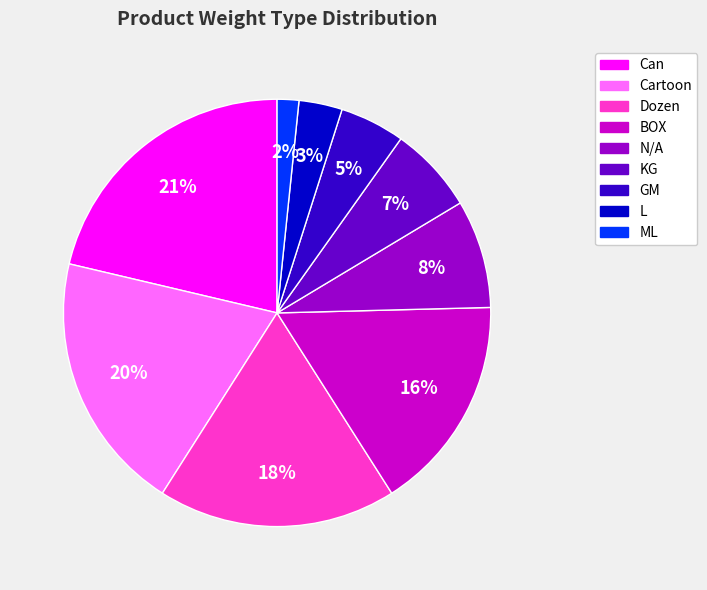

What percentage is the ML slice, to the nearest percent?

2%